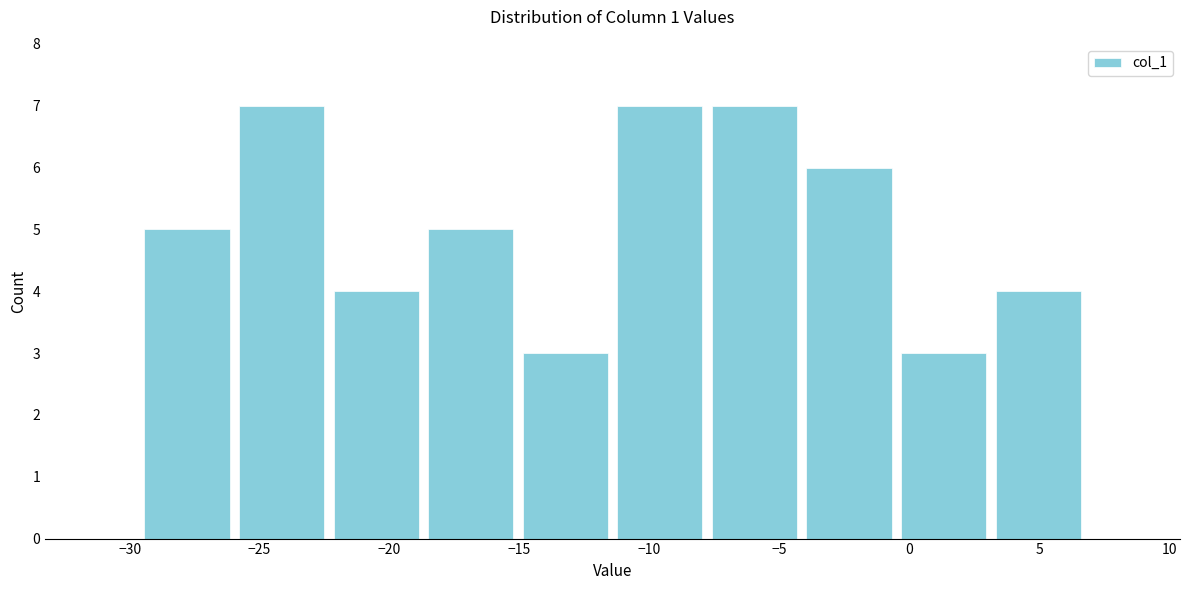

What is the height of the bar covering -18.5 to -15.0 on the x-axis? Neither the bar edges nor the heights are printed on the chart, so give them approximately, as read against the axes.

5